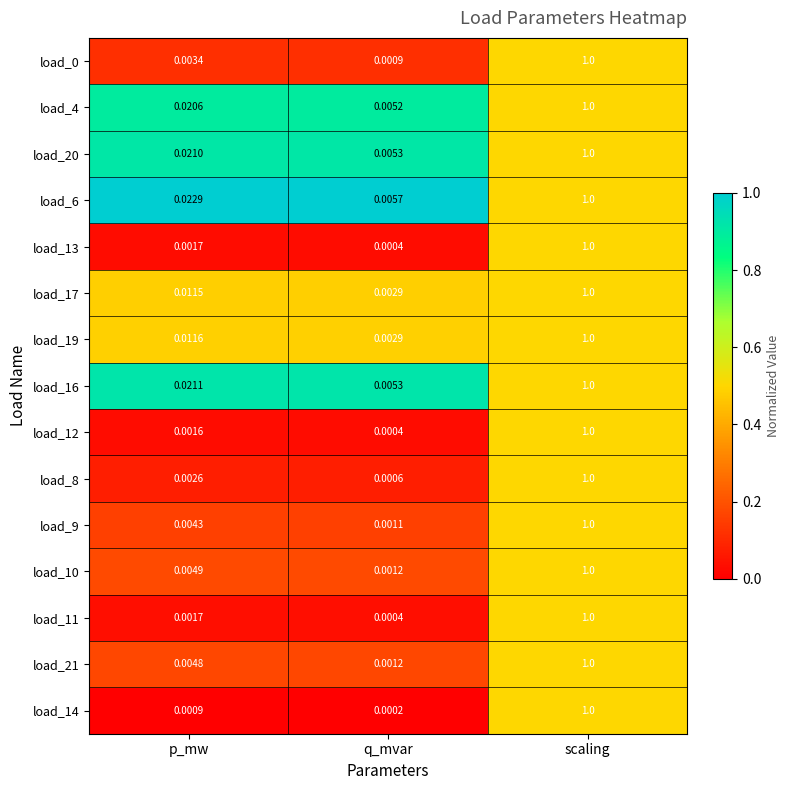

At how many categories does at least one series exceed 0?

3